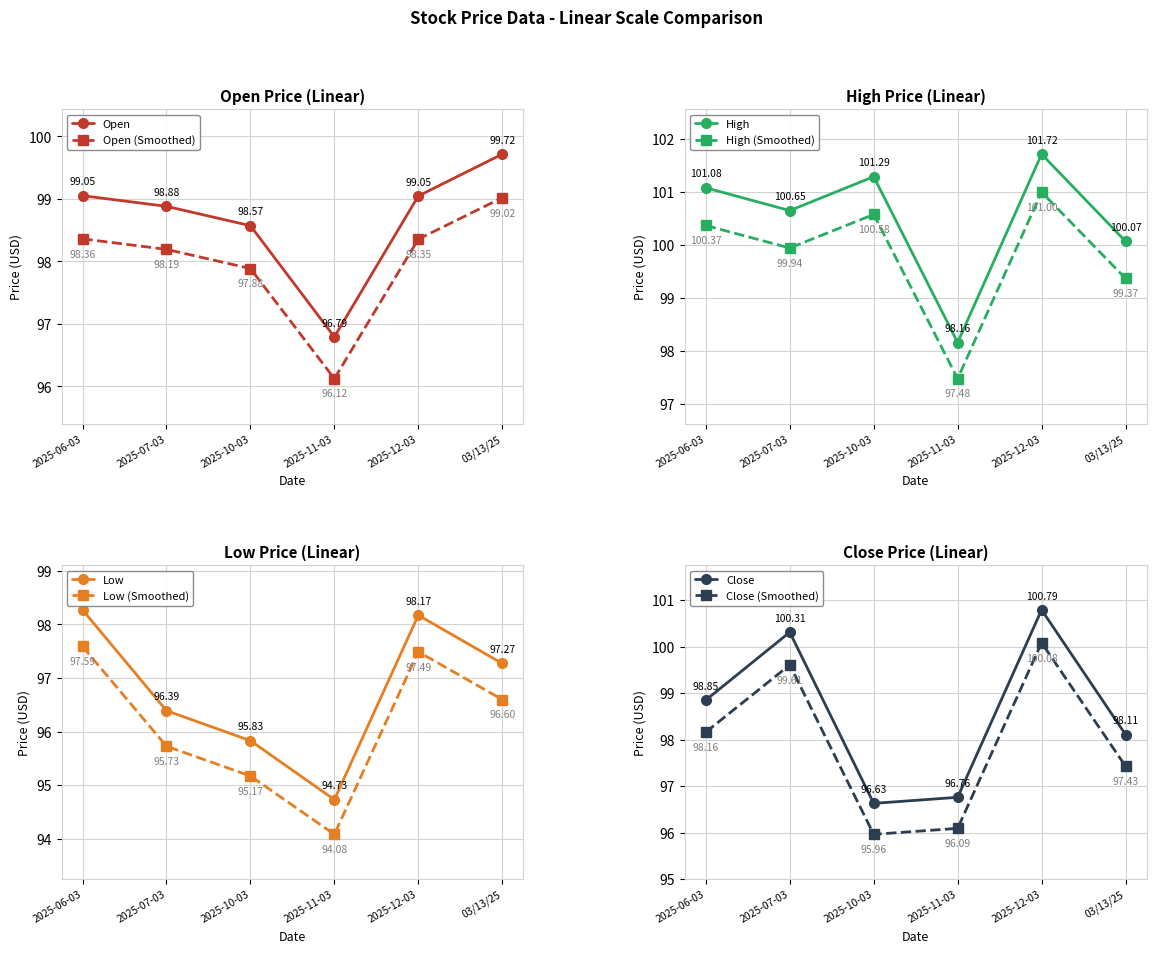

What is the total value across all series at 2025-12-03?

399.7